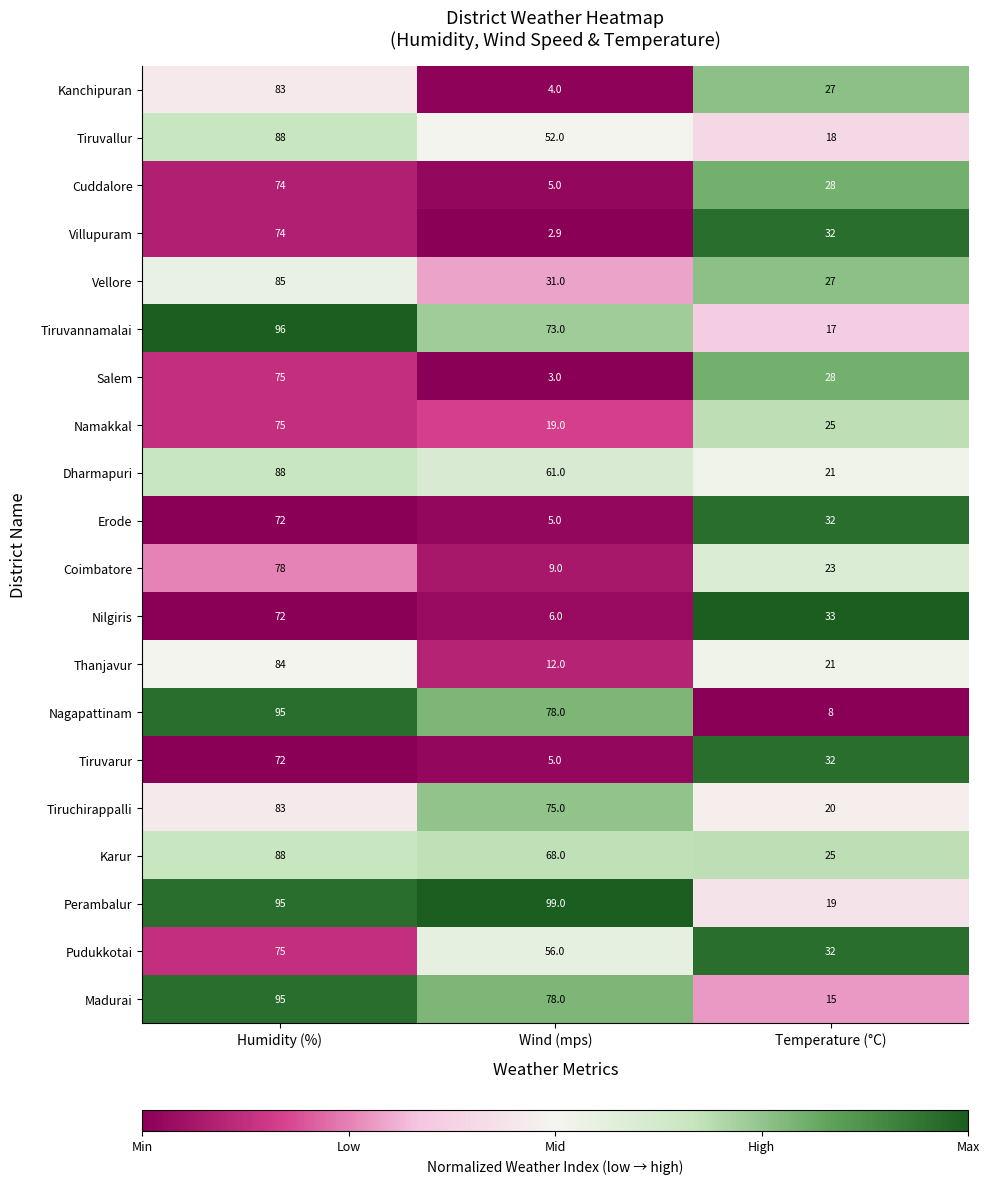

How many series are shown in this chart?

20